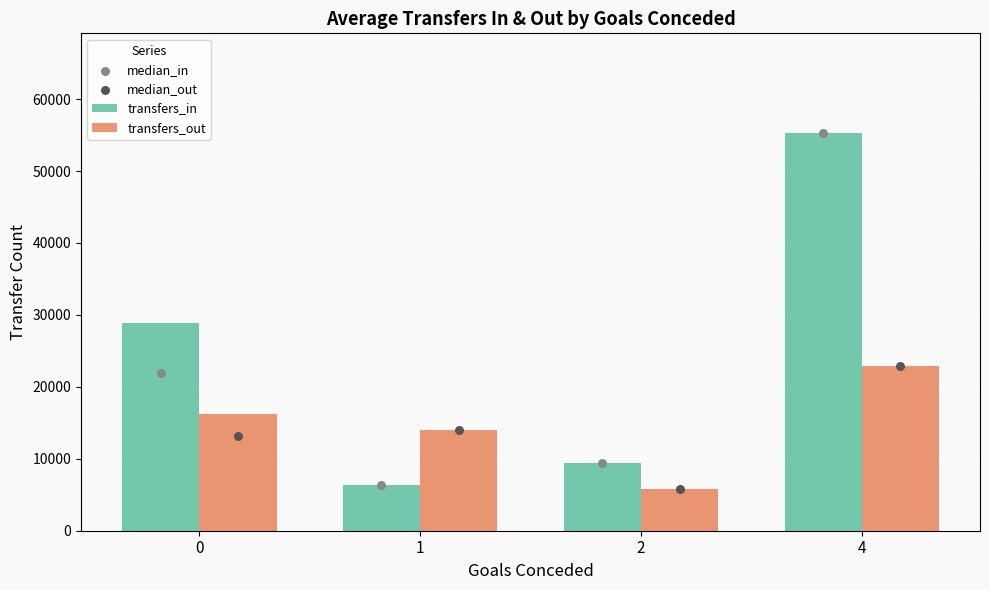

Which series has the largest Y range (max minus min)?

transfers_in